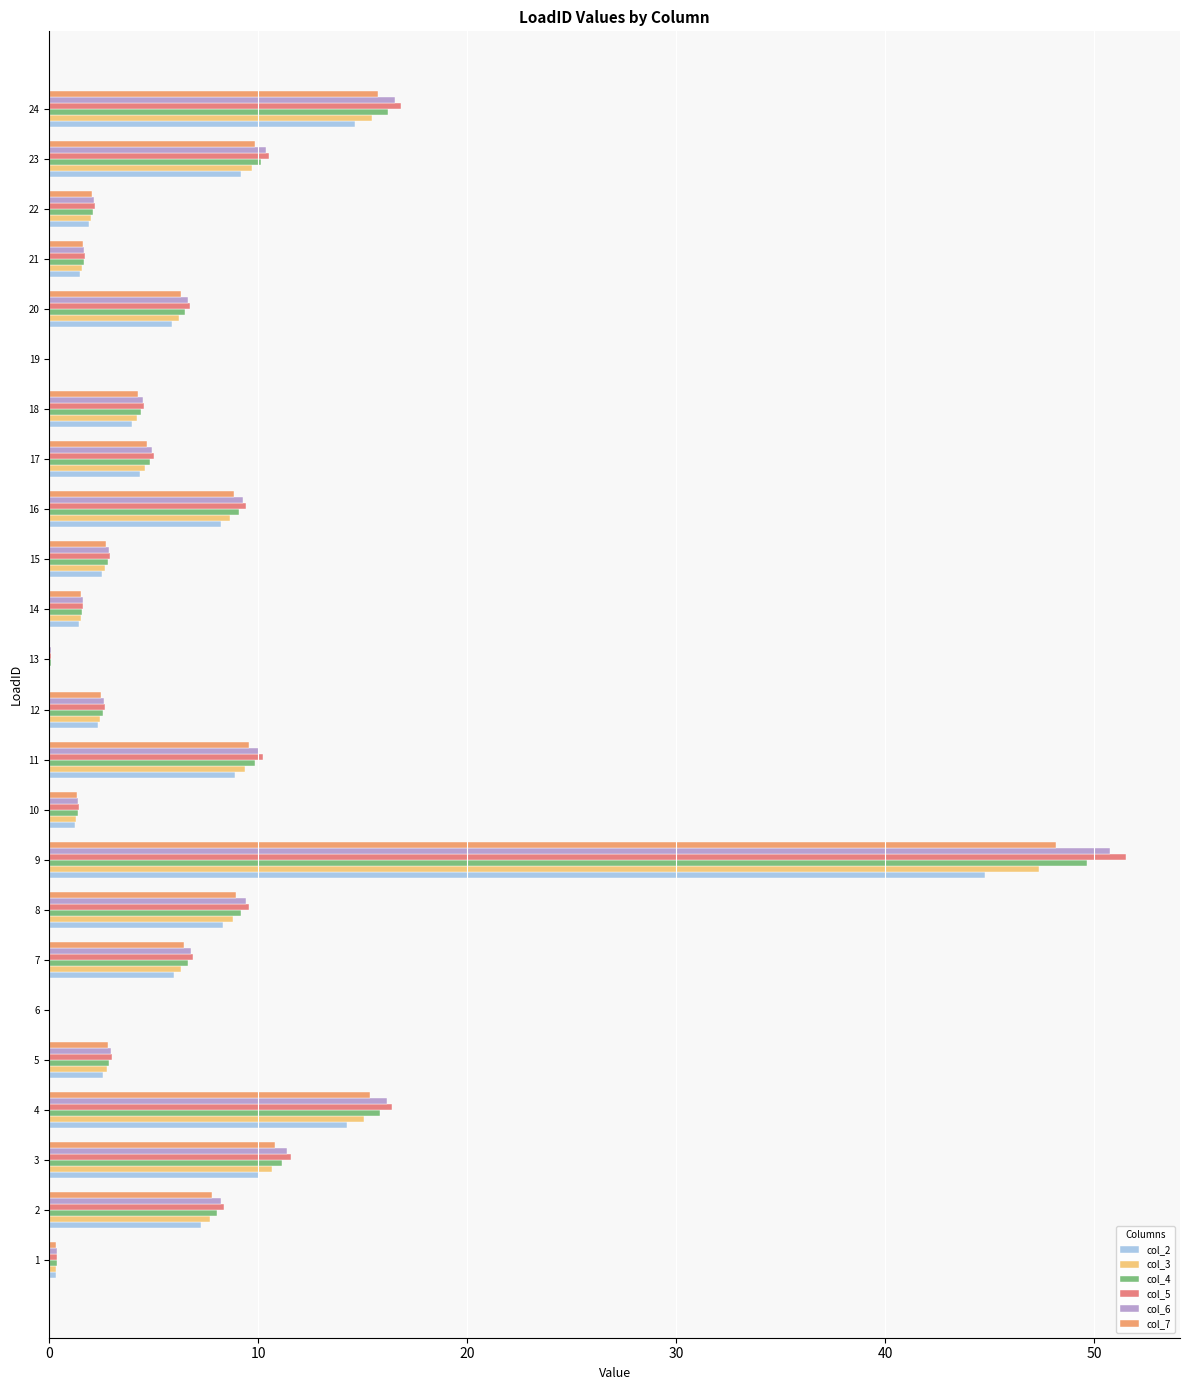

What is the difference between the maximum and second lowest values in the col_6 series?

50.7